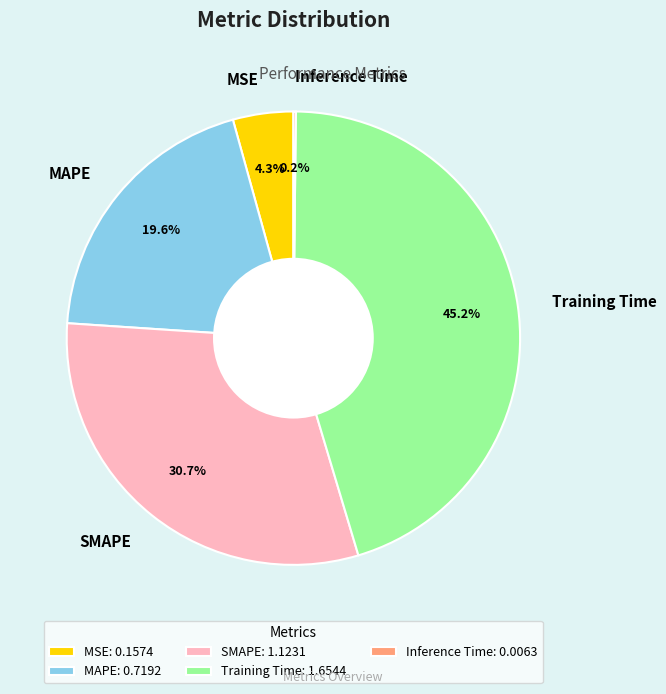

What percentage is NOT represented by Training Time?

54.8%